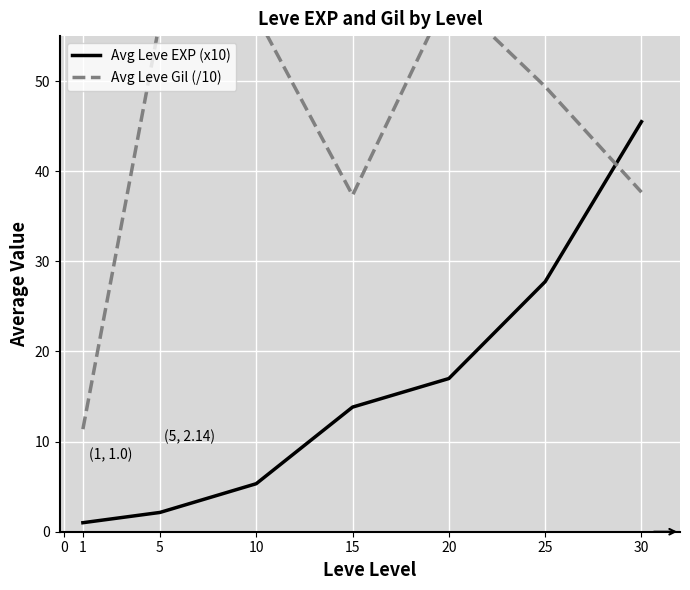

Rank the series by their average value, from highest to lowest.

Avg Leve Gil (/10), Avg Leve EXP (x10)